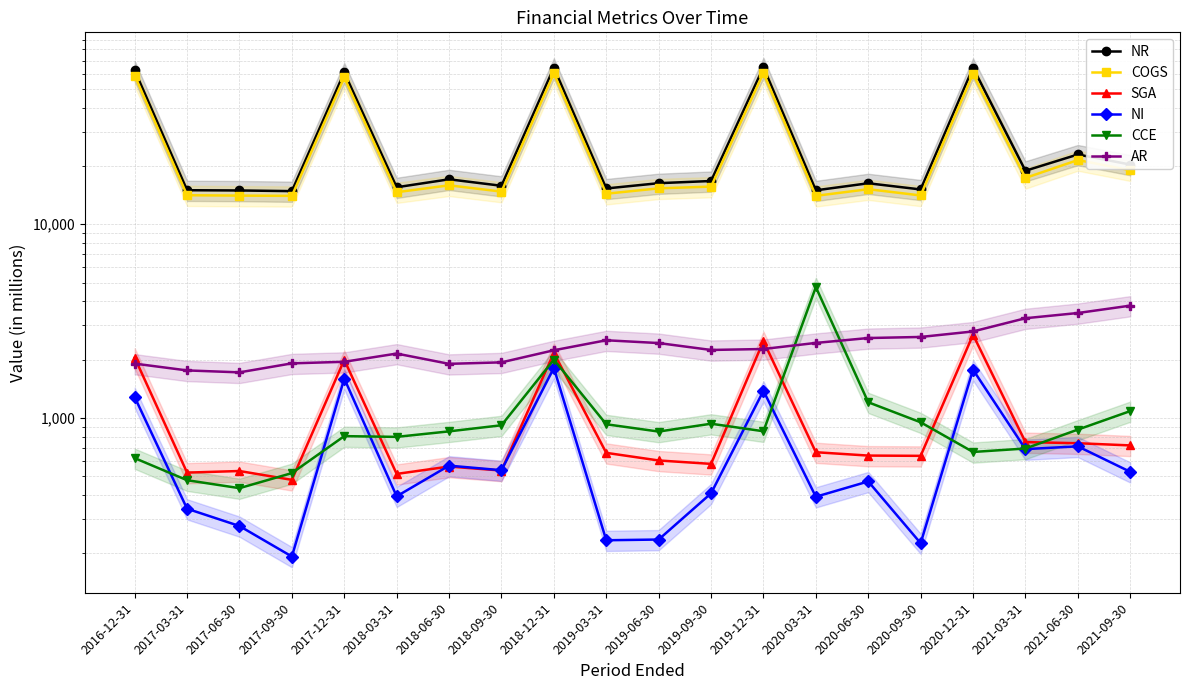

Between 2018-06-30 and 2018-09-30, which series saw the biggest shift?

NR